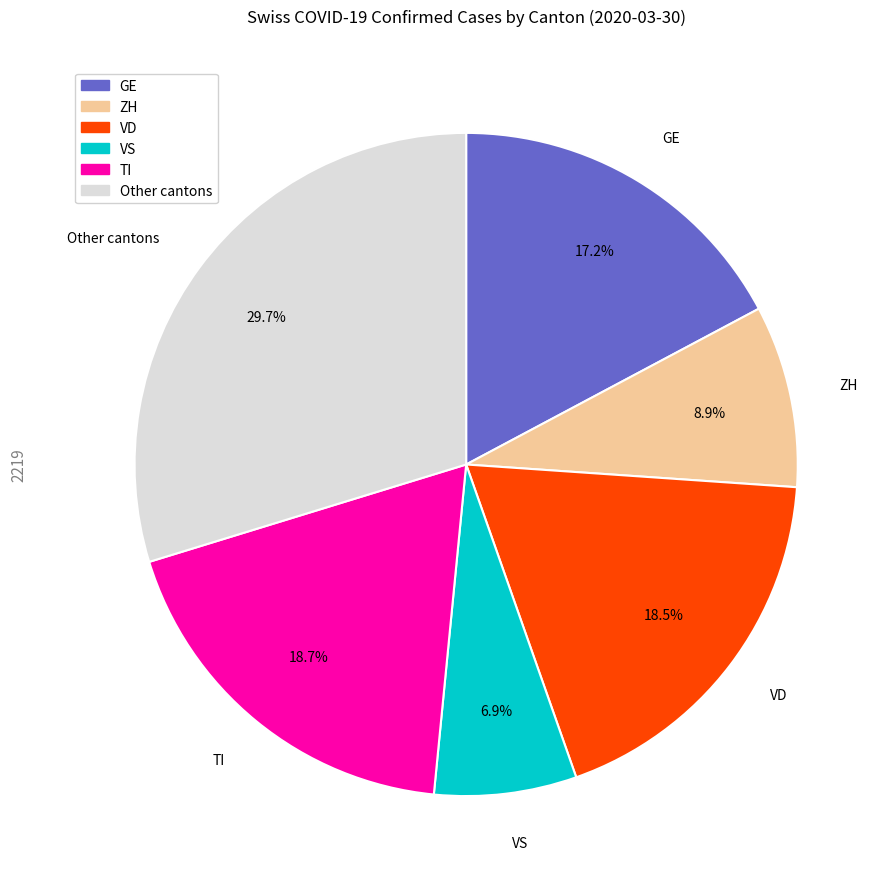

Is there any slice that represents more than half of the pie?

No